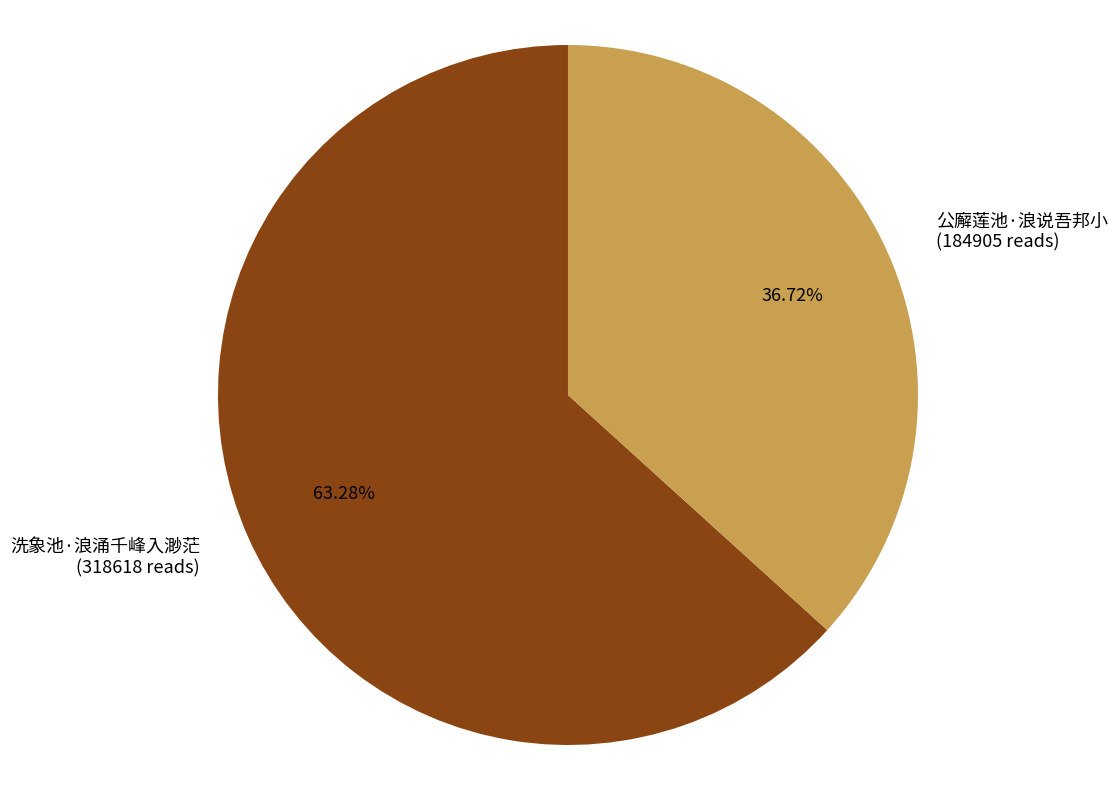

What is the ratio of the value at 公廨莲池·浪说吾邦小 to the value at 洗象池·浪涌千峰入渺茫?

0.6